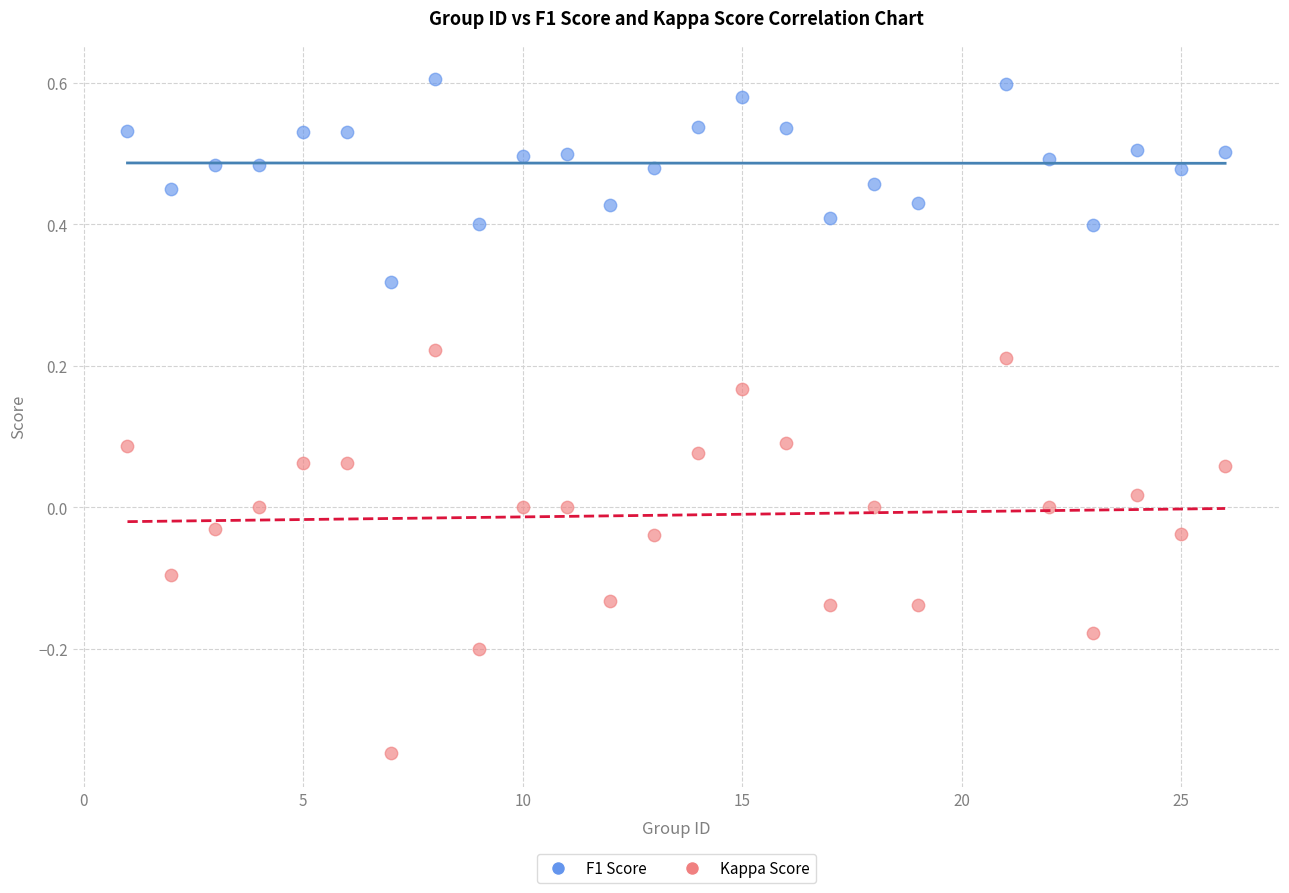

Which series contains the lowest Y value?

Kappa Score